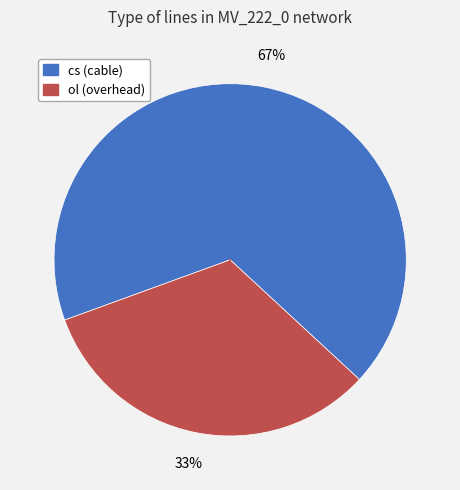

How many slices are in this pie chart?

2